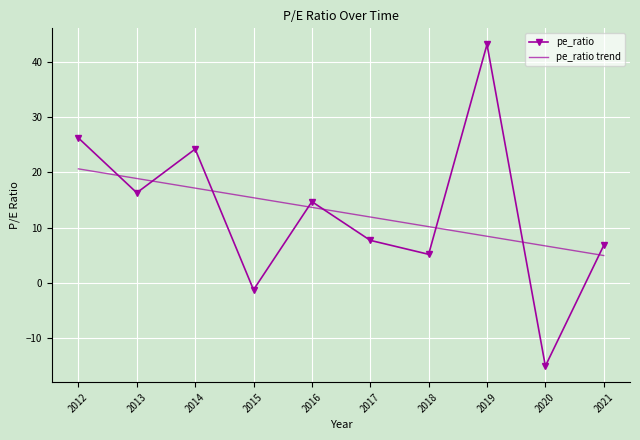

What is the spread (max minus min) of values at 2017?

4.2